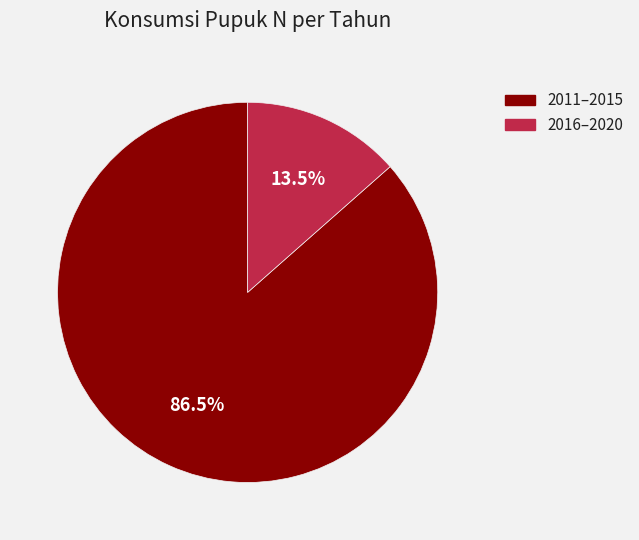

Is there any slice that represents more than half of the pie?

Yes